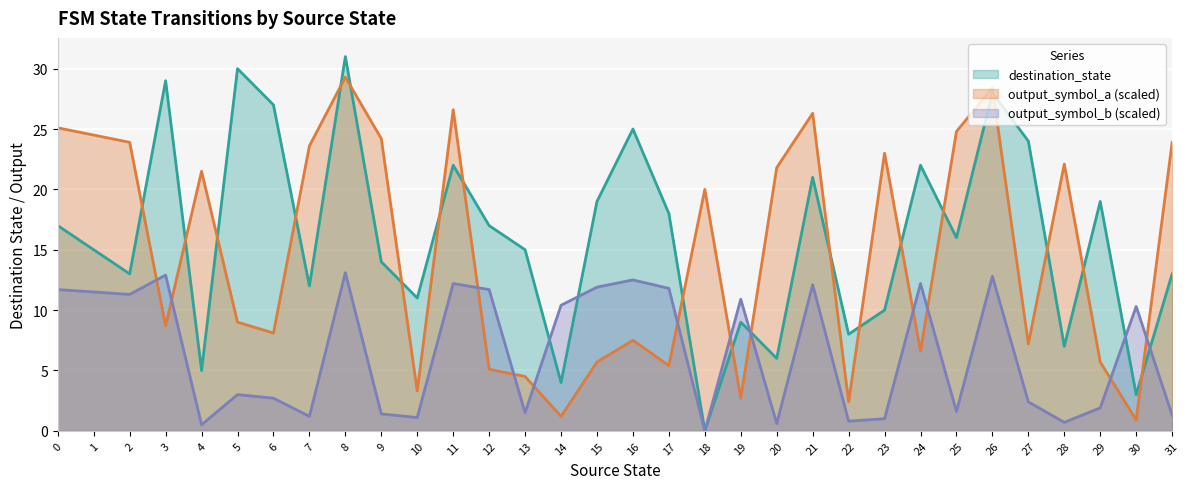

Is it true that output_symbol_b equals 10.3 at 30?

True